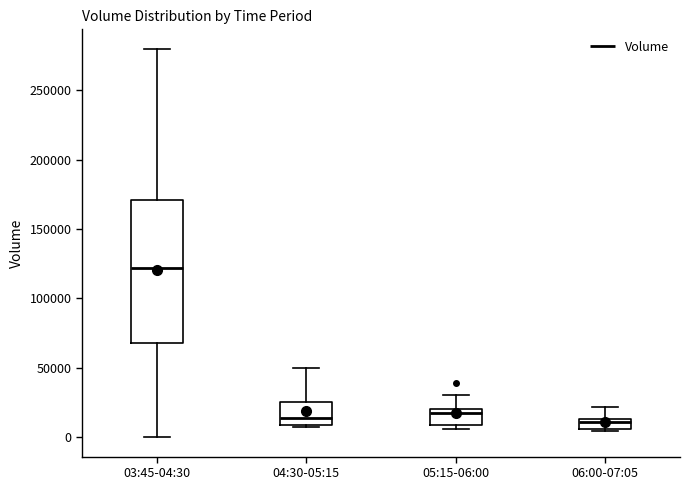

Comparing the boxes themselves (not the whiskers), which one is the tallest?

03:45-04:30